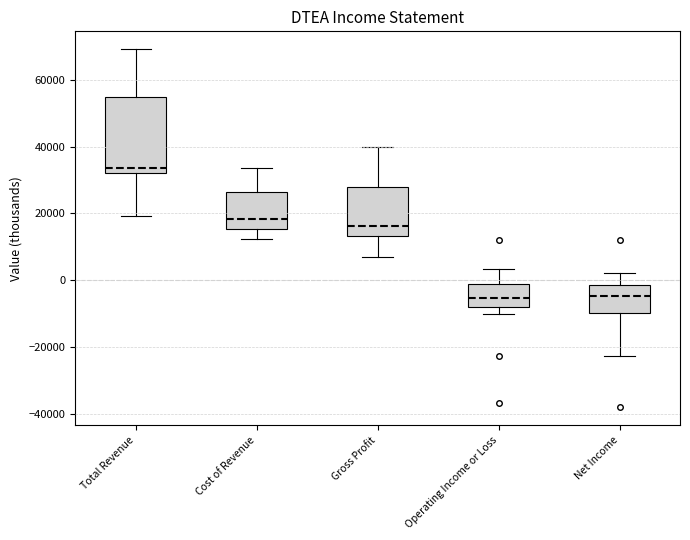

Comparing the boxes themselves (not the whiskers), which one is the tallest?

Total Revenue